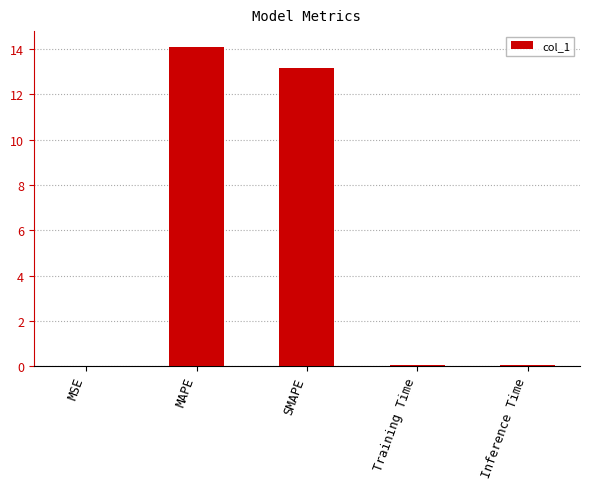

Are the bars horizontal?

No